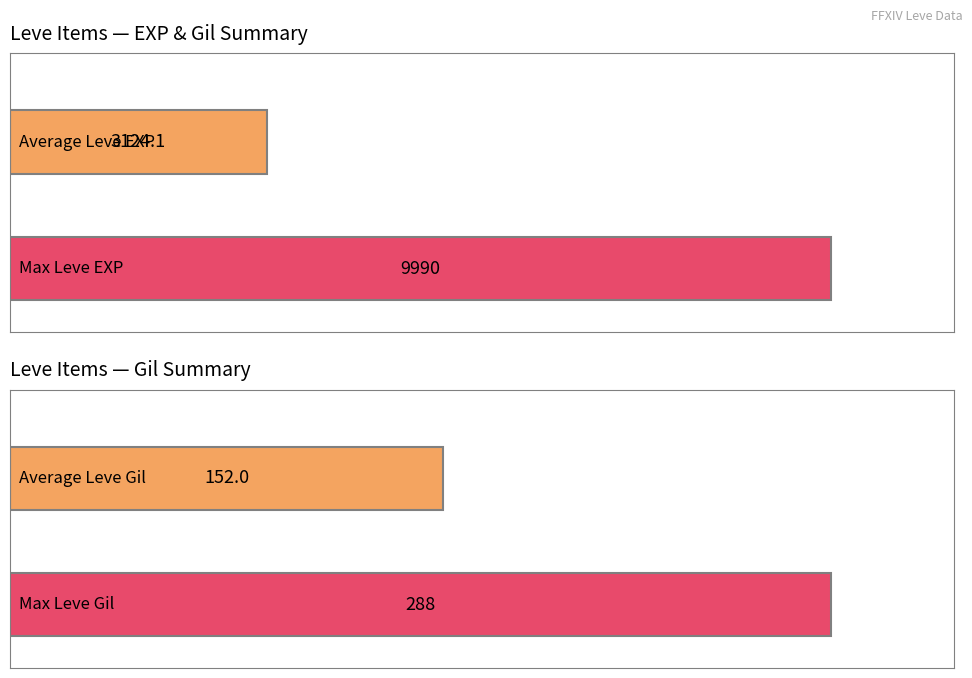

True or false: Leve Gil has a value of 183 at Bone Hora.

False